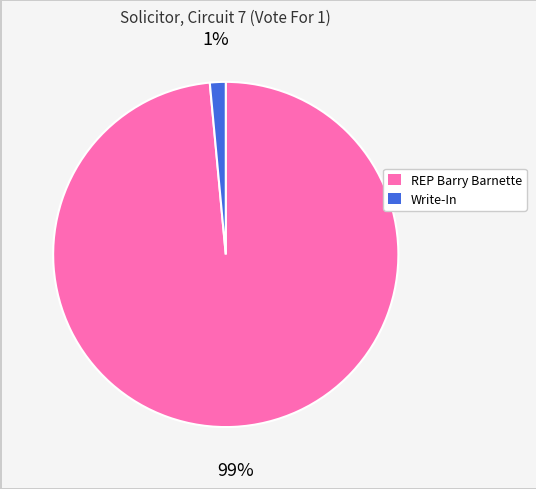

Which category has the biggest portion of the pie?

REP Barry Barnette